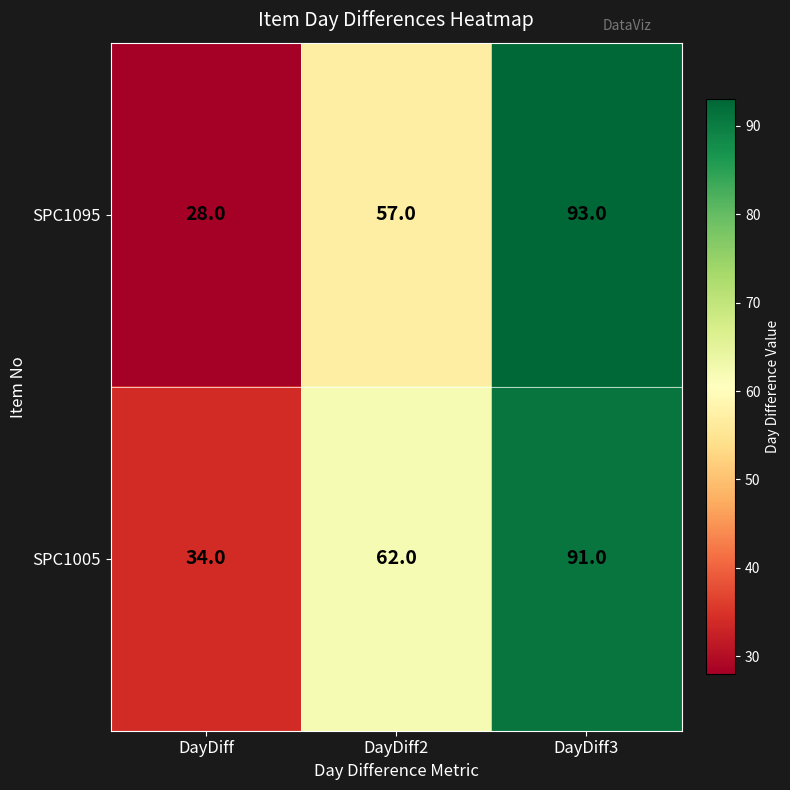

Reading left to right, transcribe all the data shown in this chart.

SPC1095: 28	57	93
SPC1005: 34	62	91